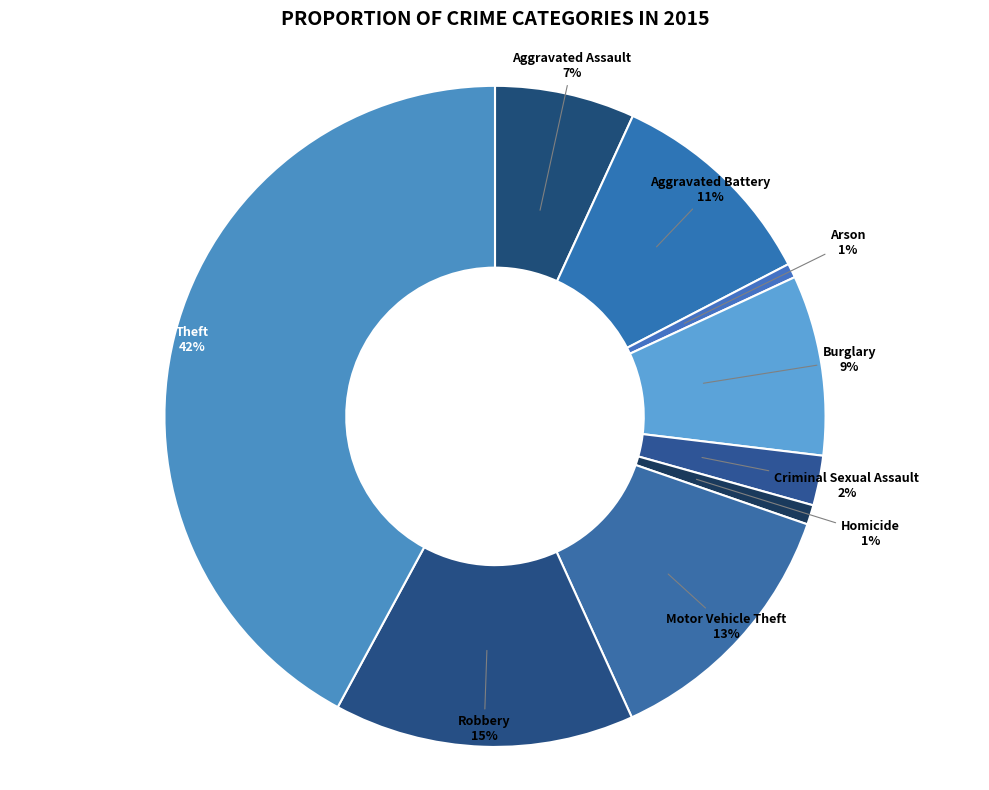

To the nearest percent, what portion does Criminal Sexual Assault represent?

2%